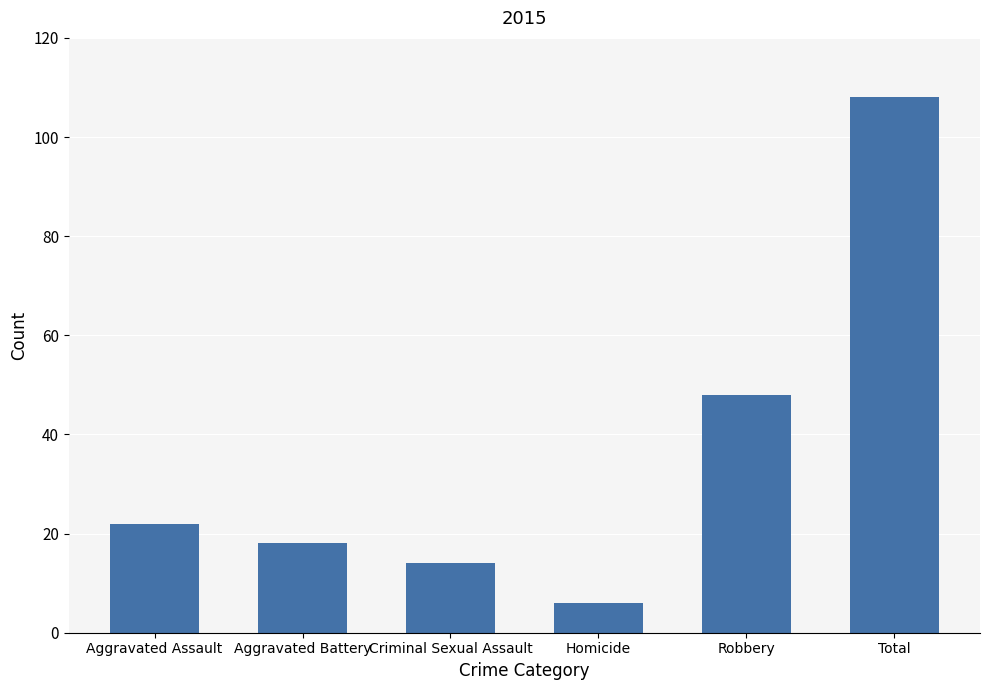

Rank the categories by value from lowest to highest.

Homicide, Criminal Sexual Assault, Aggravated Battery, Aggravated Assault, Robbery, Total